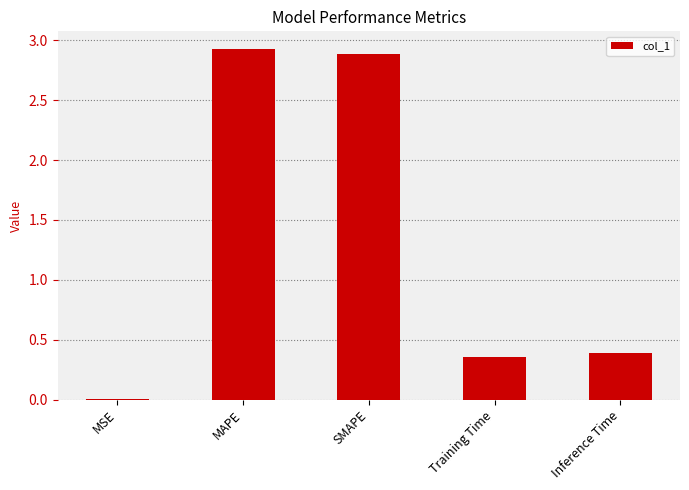

Is it true that the value at Inference Time is 0.6?

False